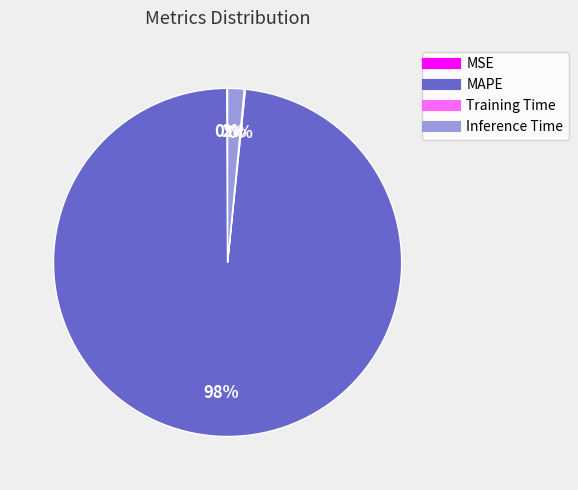

To the nearest percent, what is the average slice percentage?

25%